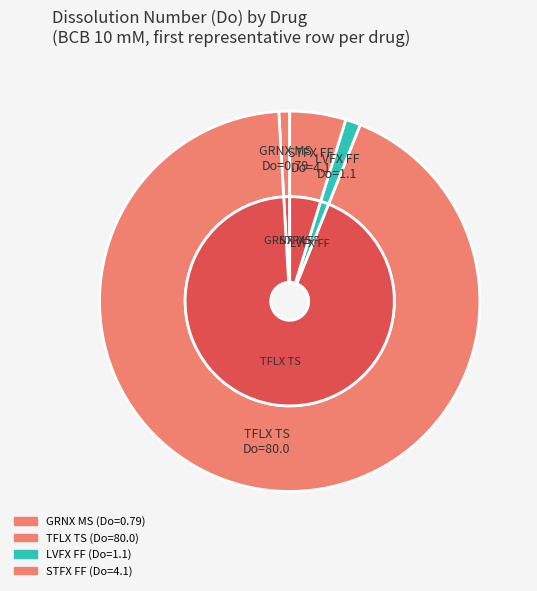

What percentage do GRNX MS and LVFX FF together represent?

2.2%